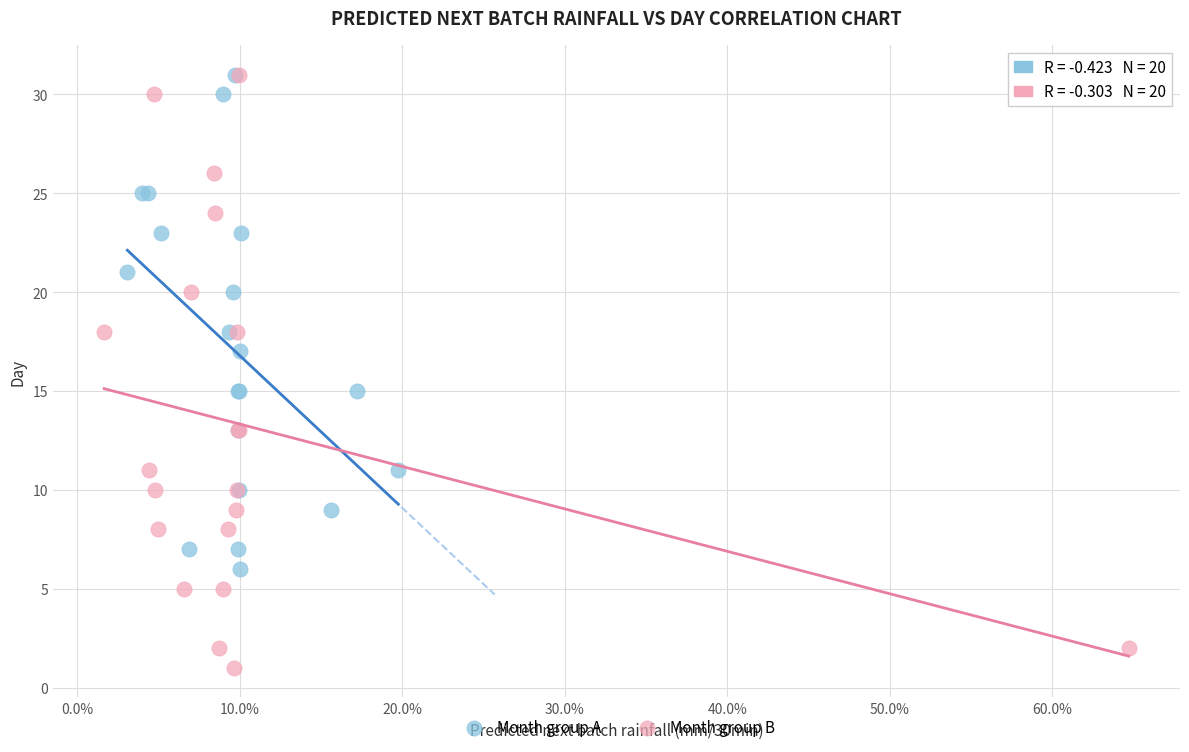

Which series contains the lowest Y value?

Month group B